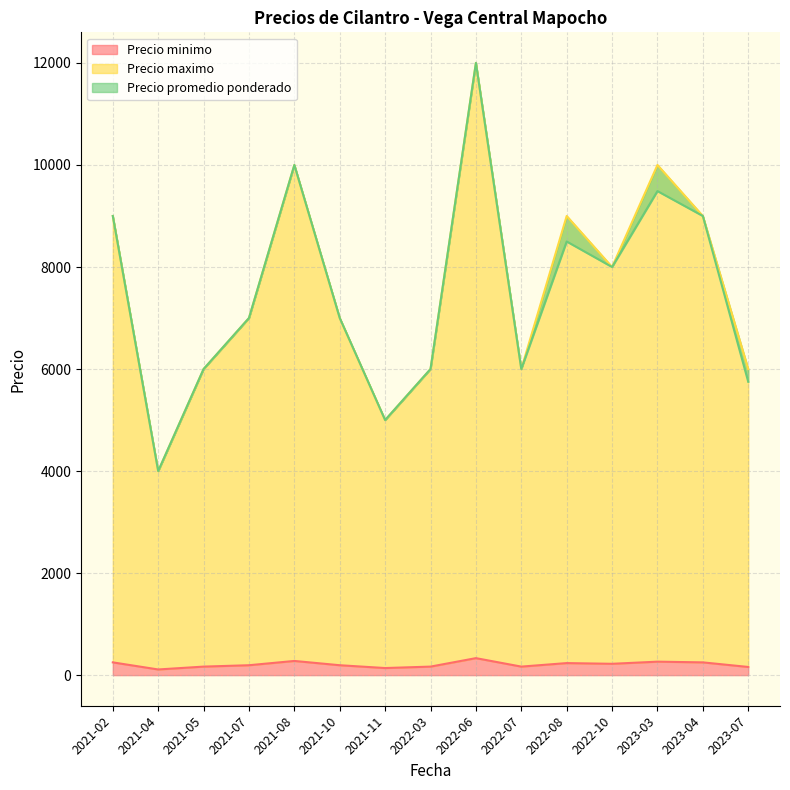

What is the maximum value for Precio maximo?

12000